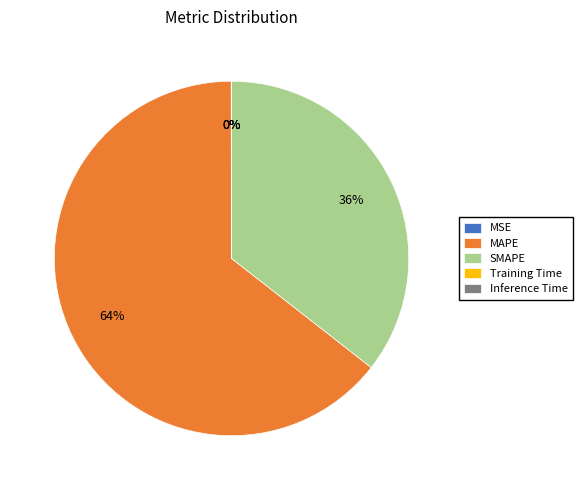

To the nearest percent, what is the difference between the largest and smallest slice percentages?

64%